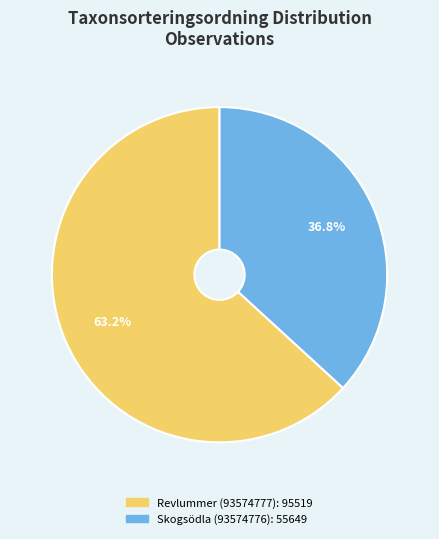

How many slices are in this pie chart?

2